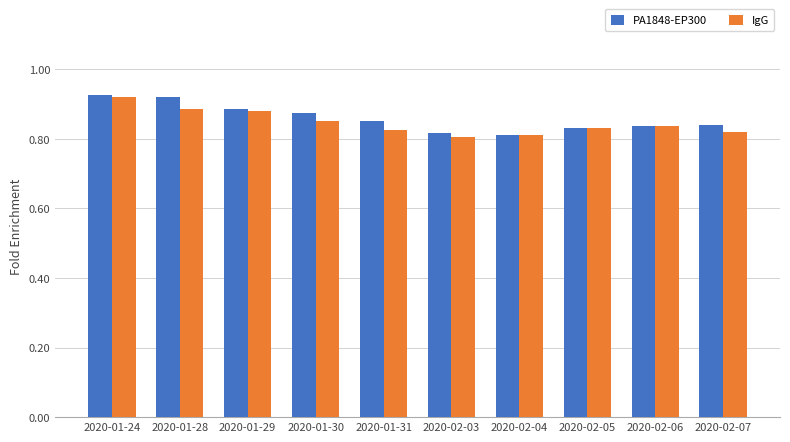

Which series has the largest total across all categories?

PA1848-EP300